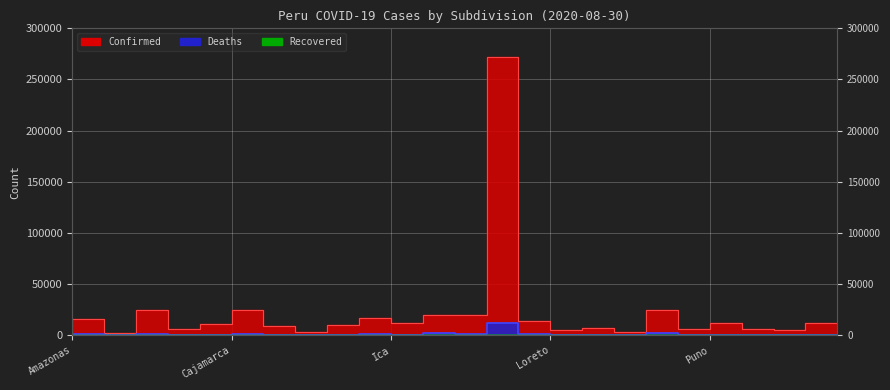

What is the total value across all series at Ica?

18480